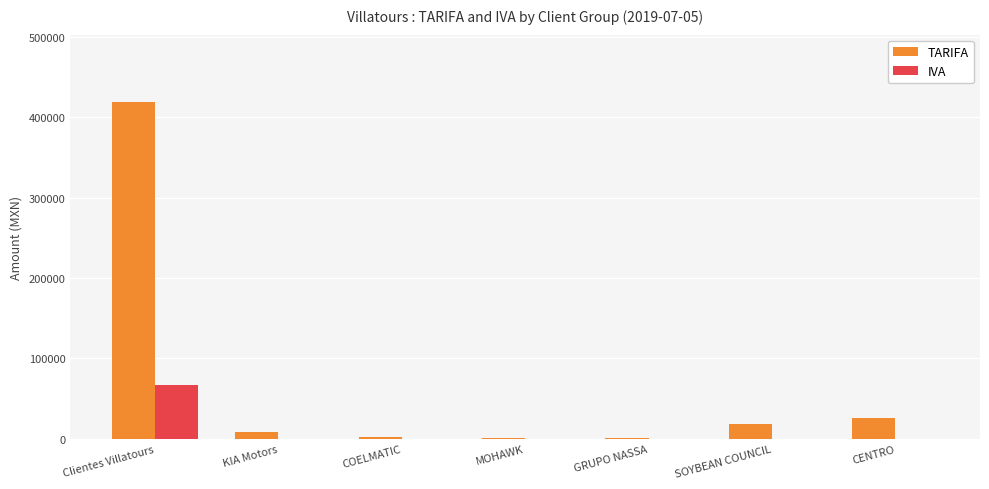

Count the number of categories in the chart.

7